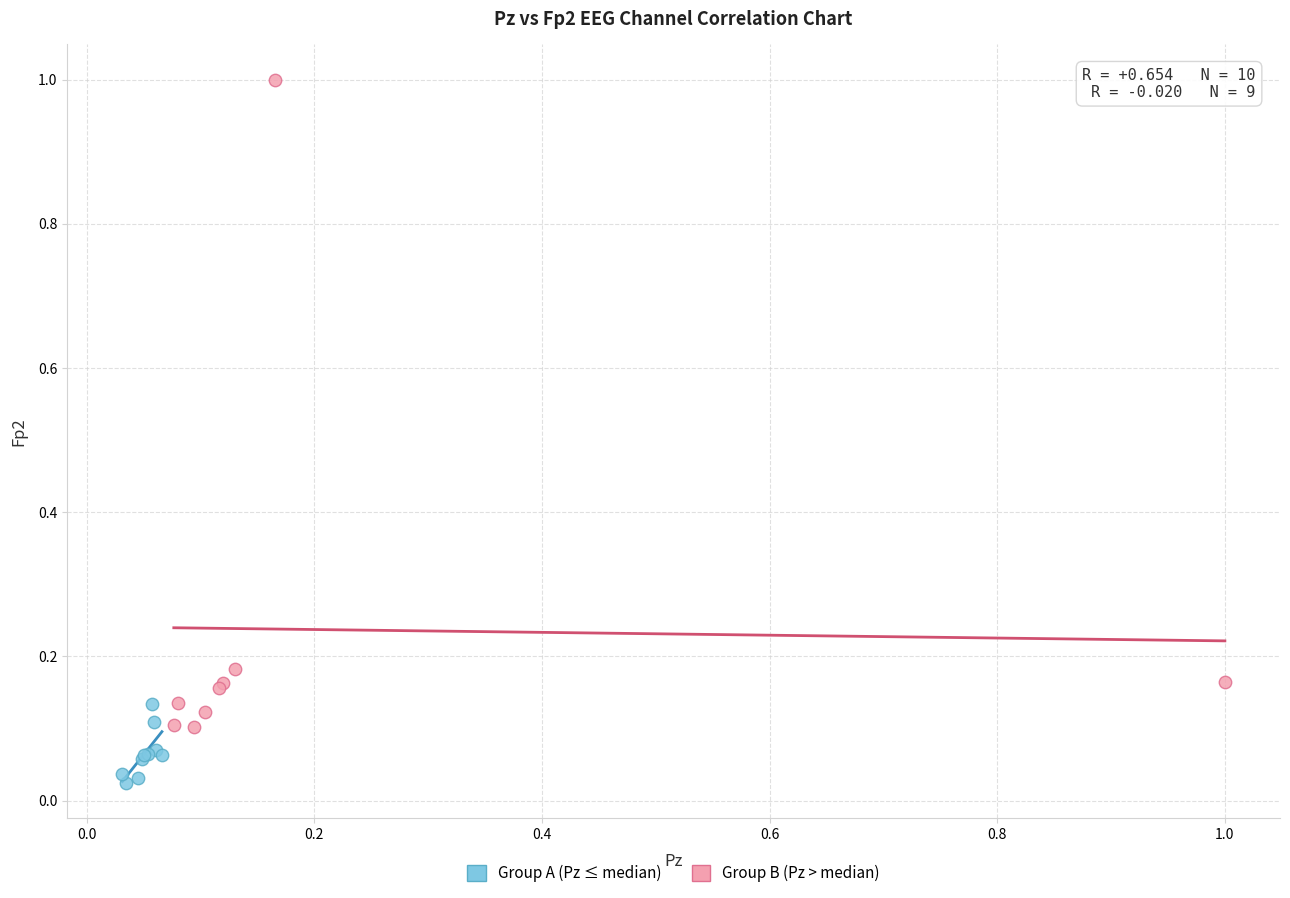

Which series has the widest spread of Y values?

Group B (Pz > median)